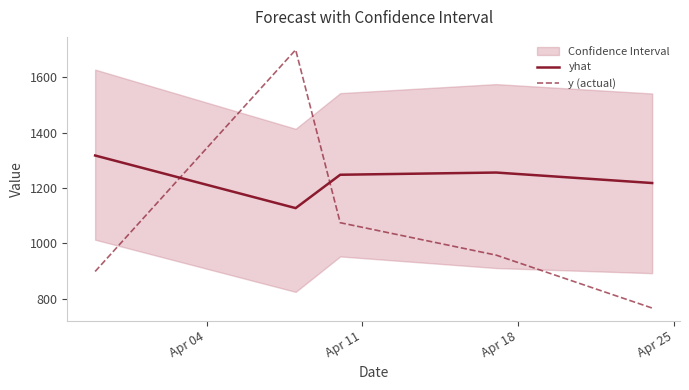

In y (actual), how many points are higher than both neighbors (excluding endpoints)?

1